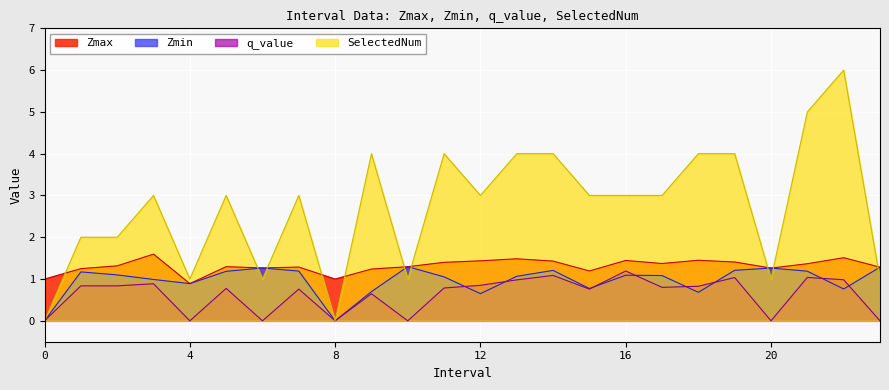

True or false: Zmin has more than 1 points higher than both neighbors.

True